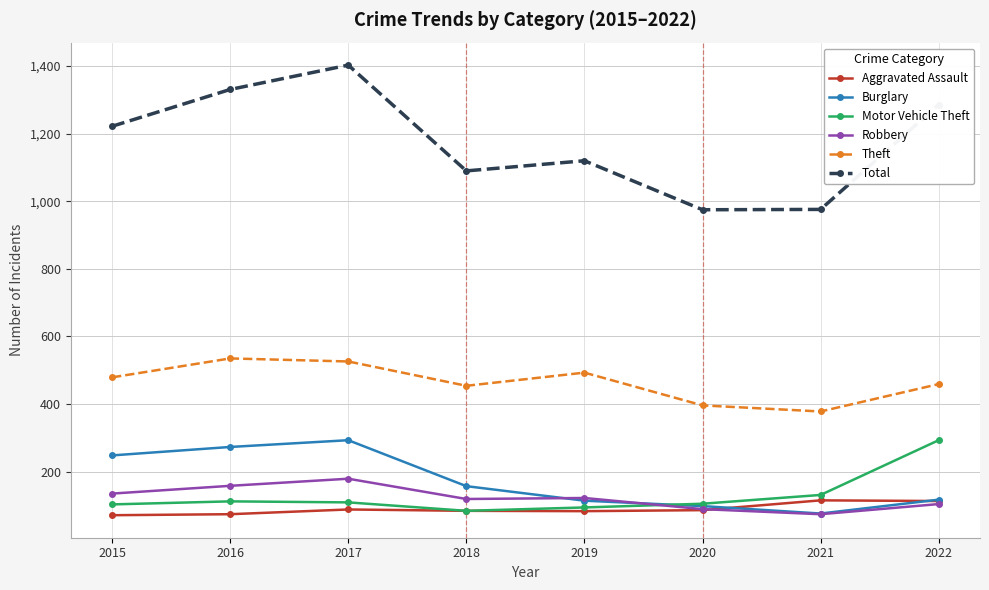

What is the value of the Burglary point at the 7th from the left?

76